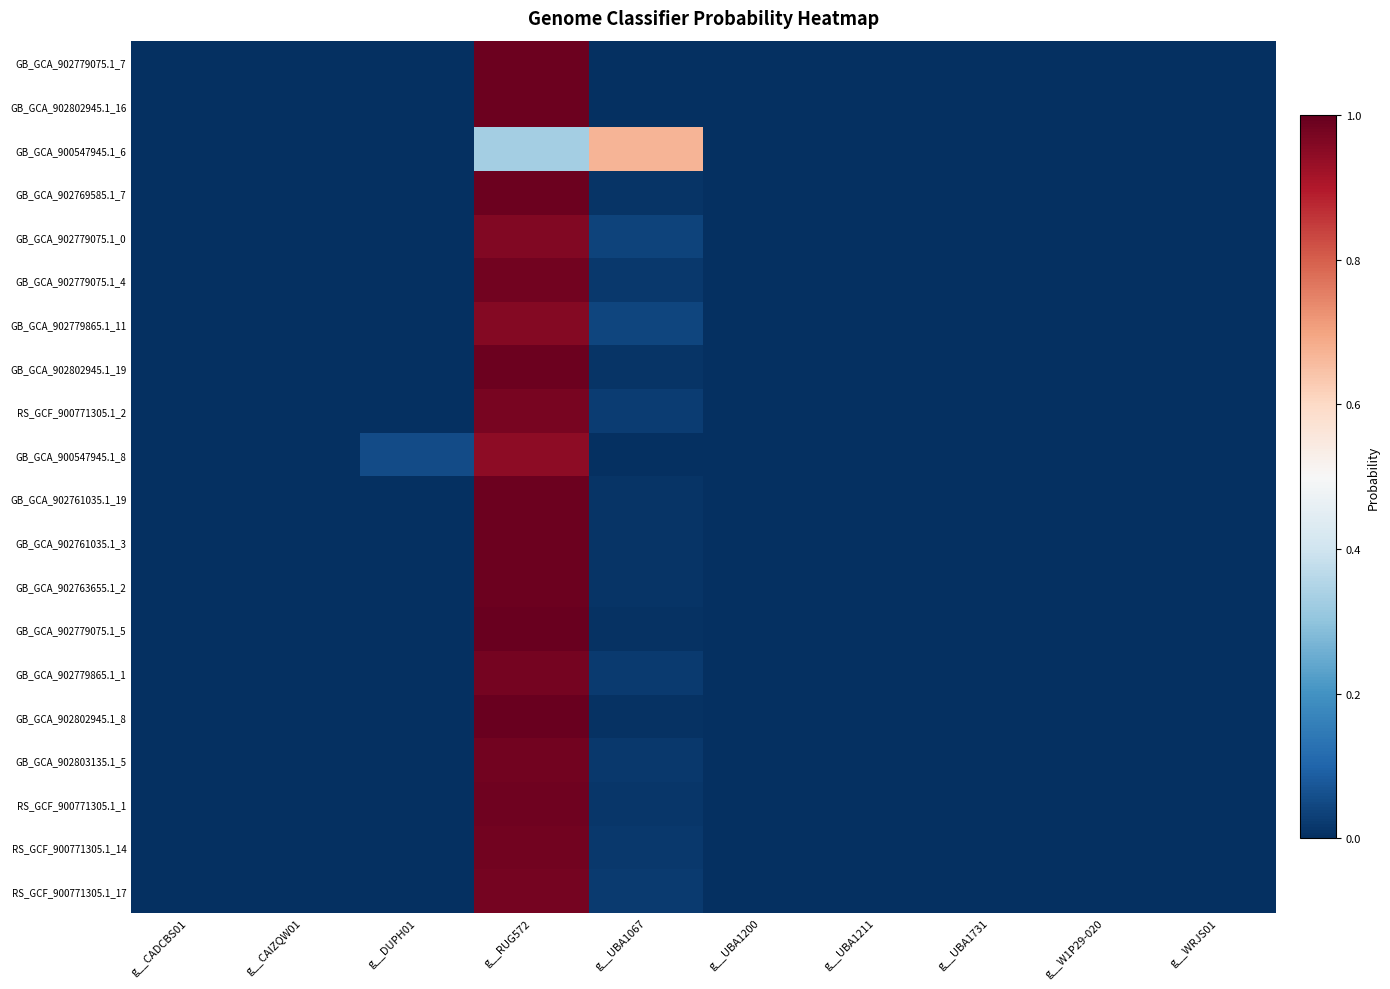

Which has a higher value, g__W1P29-020 or g__UBA1731?

g__W1P29-020